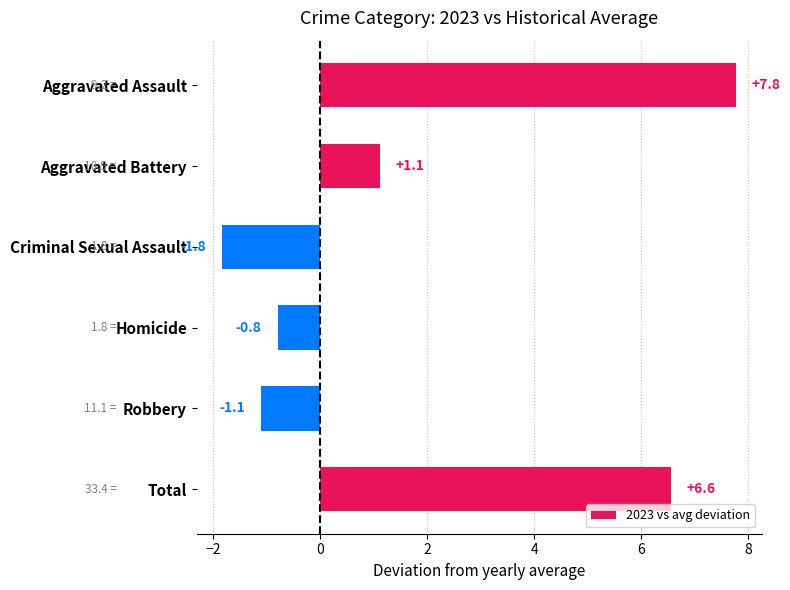

Which label corresponds to the largest value in the chart?

Aggravated Assault